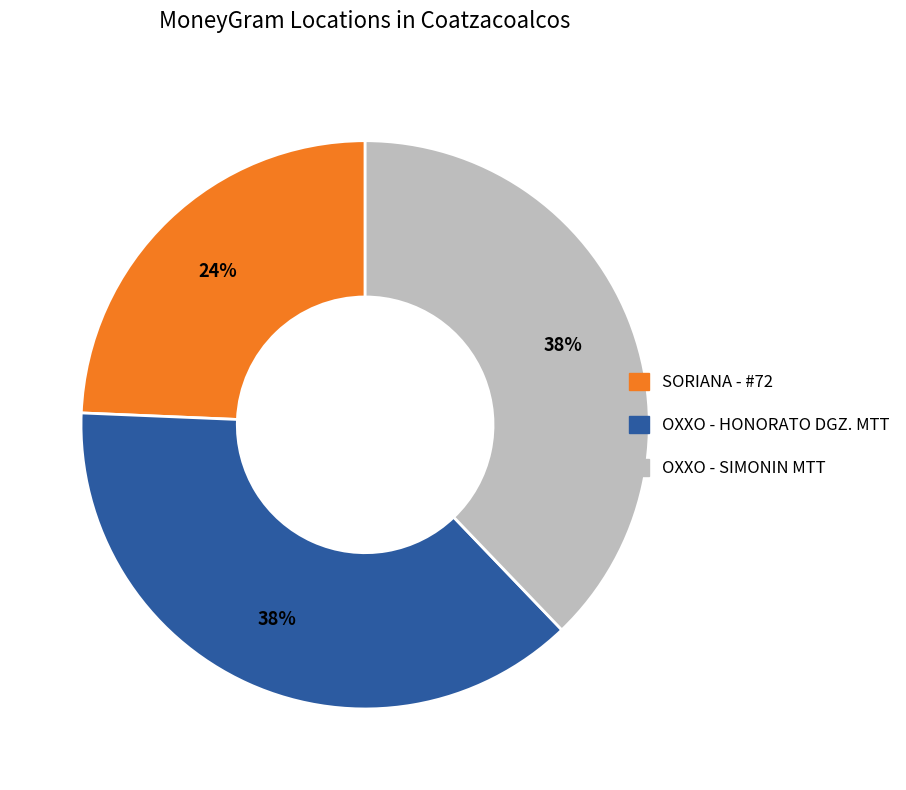

To the nearest percent, what is the difference between the SORIANA - #72 and OXXO - SIMONIN MTT slice percentages?

14%